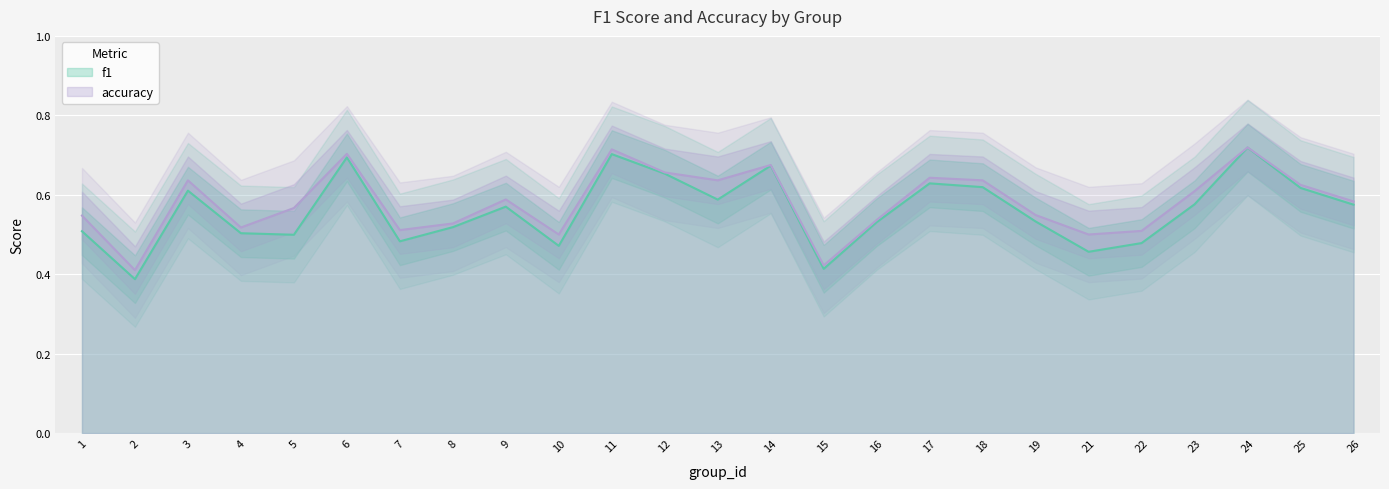

In f1, how many points are higher than both neighbors (excluding endpoints)?

7